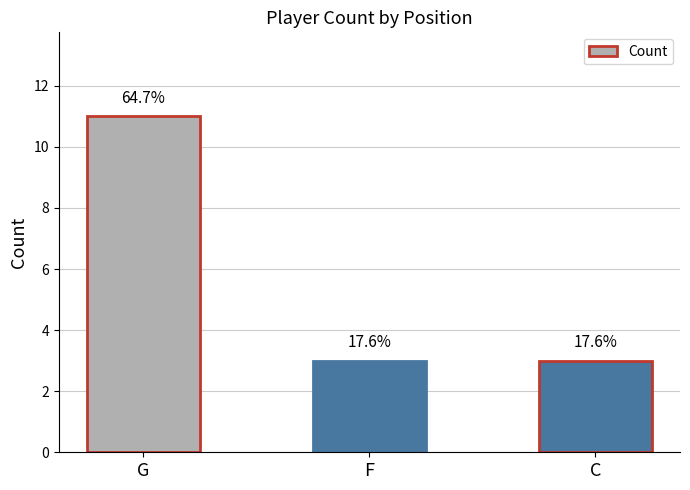

Reading left to right, transcribe all the data shown in this chart.

11	3	3